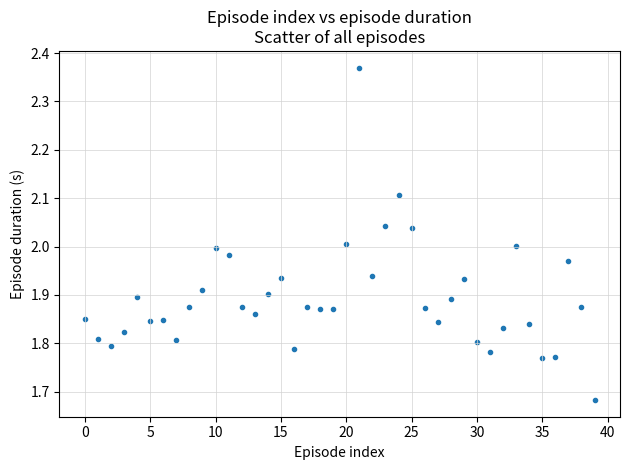

What is the range of Y values (max minus min)?

0.7